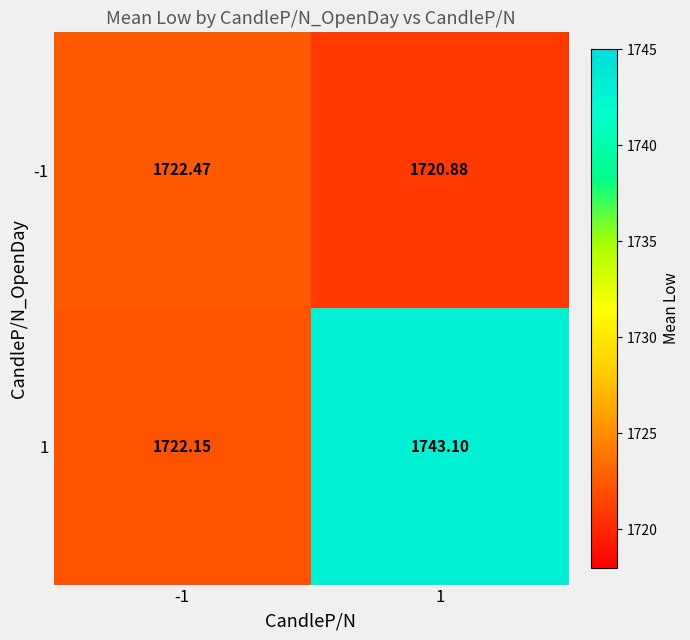

At how many categories does at least one series exceed 1742?

1